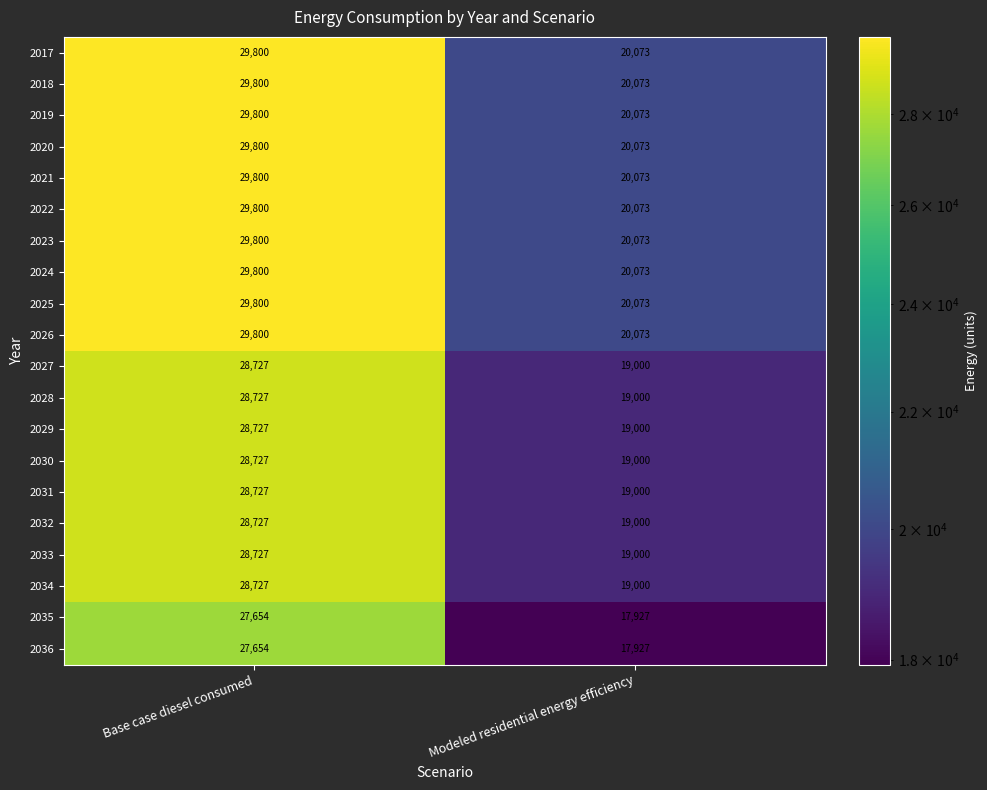

Which label corresponds to the largest value in the chart?

Base case diesel consumed